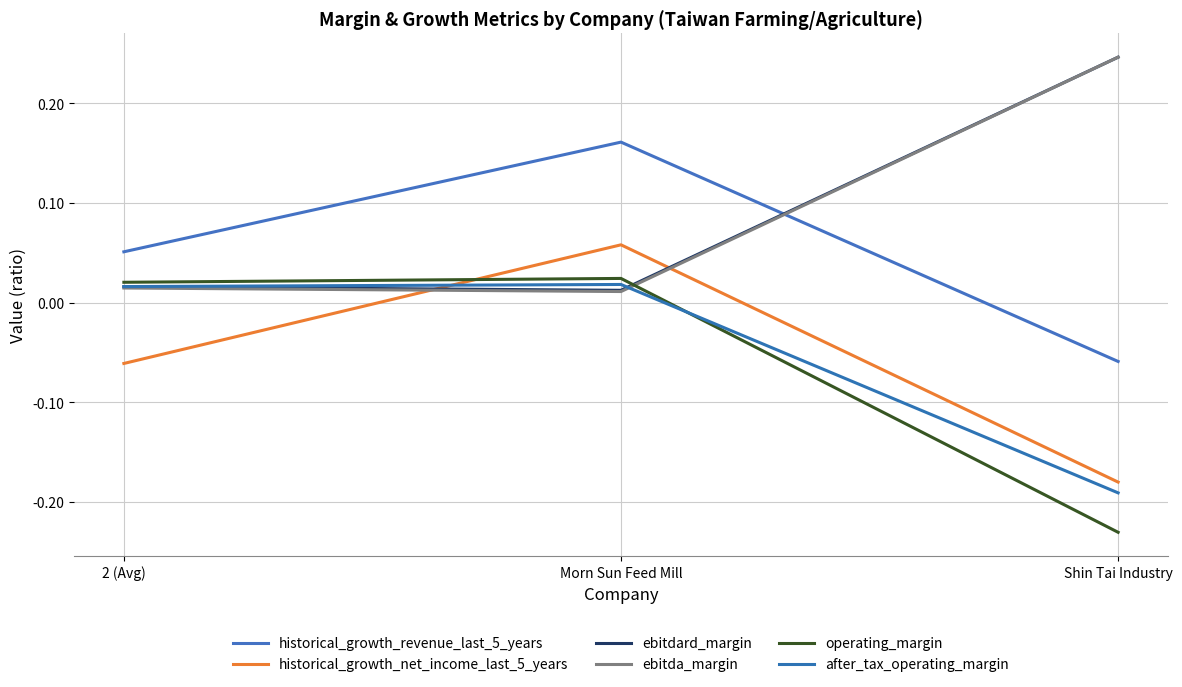

What position from the right is Shin Tai Industry?

1